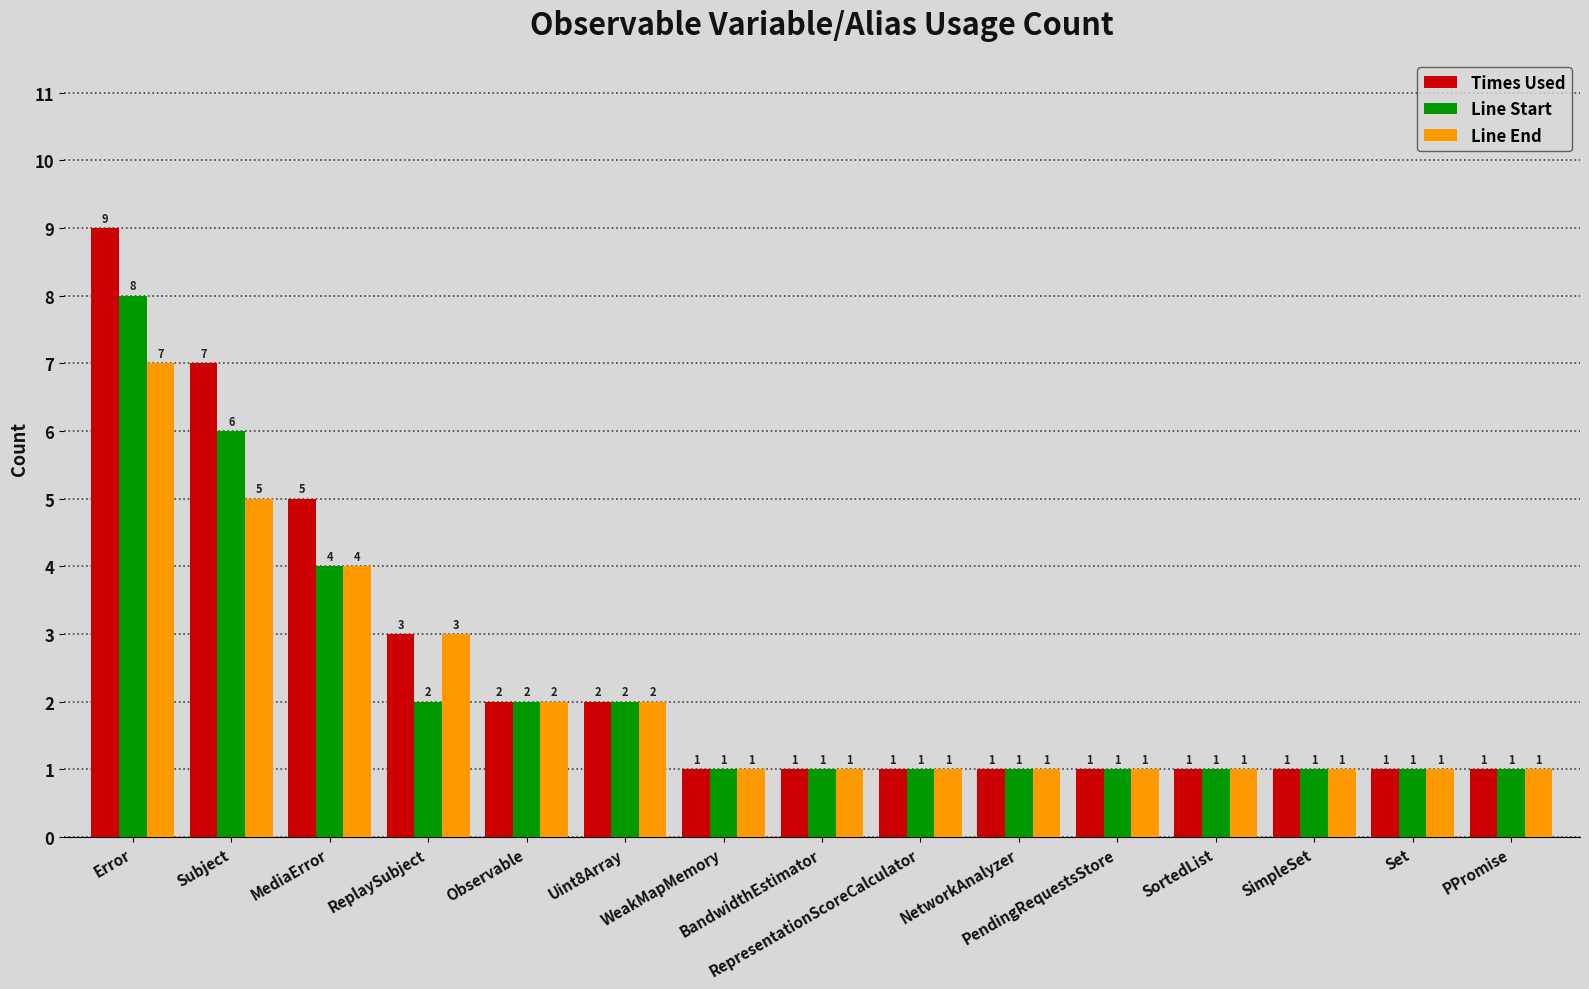

Reading right to left, what are all the values shown in this chart?

Times Used: 1	1	1	1	1	1	1	1	1	2	2	3	5	7	9
Line Start: 1	1	1	1	1	1	1	1	1	2	2	2	4	6	8
Line End: 1	1	1	1	1	1	1	1	1	2	2	3	4	5	7